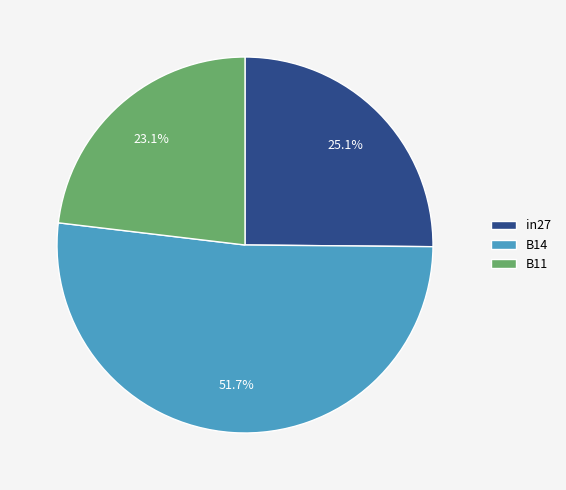

Rank the categories by value from lowest to highest.

B11, in27, B14